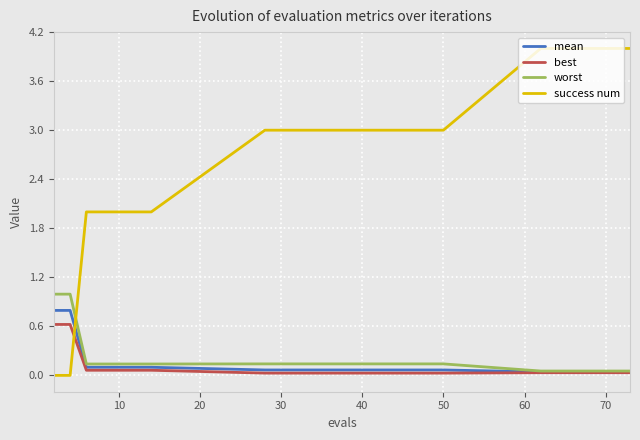

How many intersections are there between worst and success num?

1